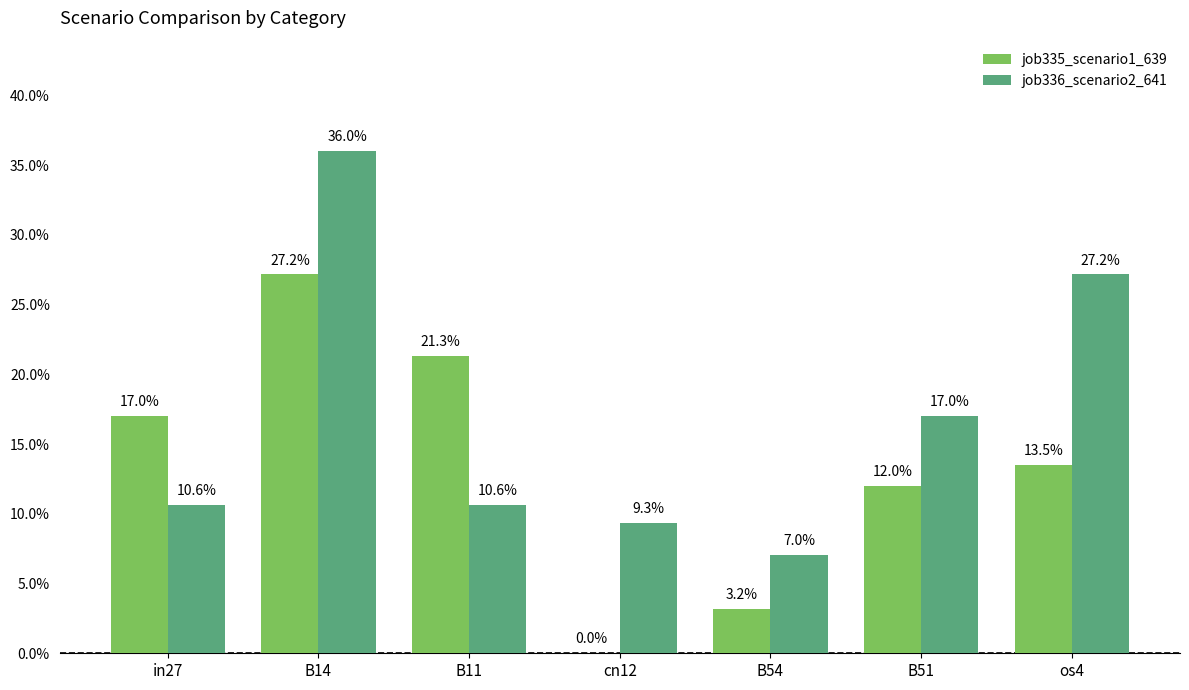

At os4, list the series in order from smallest to largest.

job335_scenario1_639, job336_scenario2_641